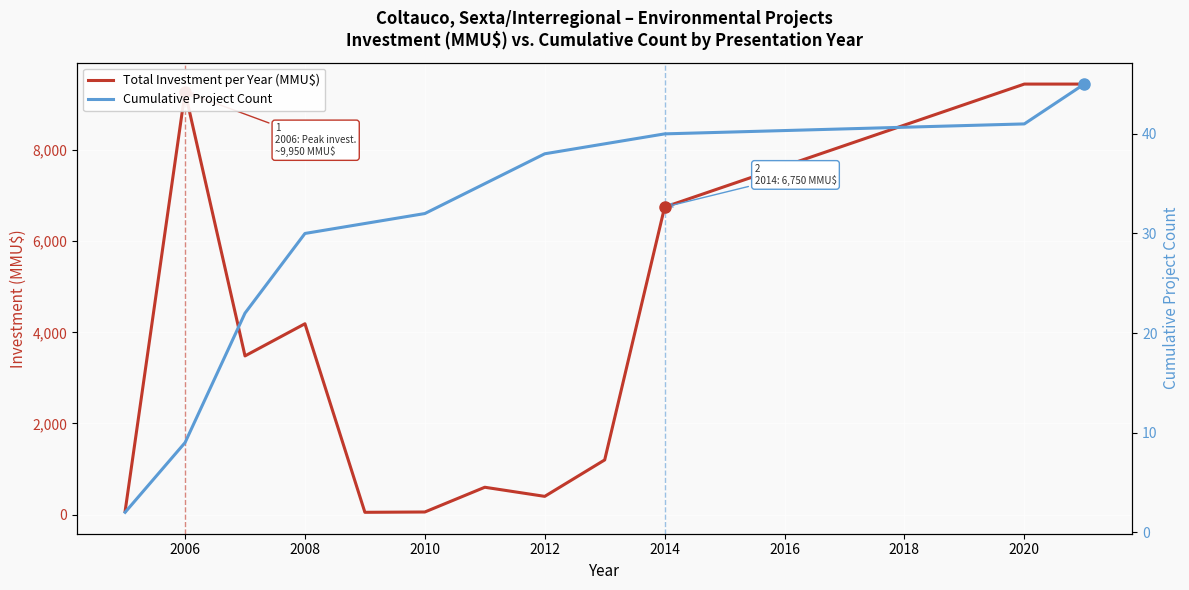

The value of Cumulative Project Count at 2004 is 1. True or false?

False